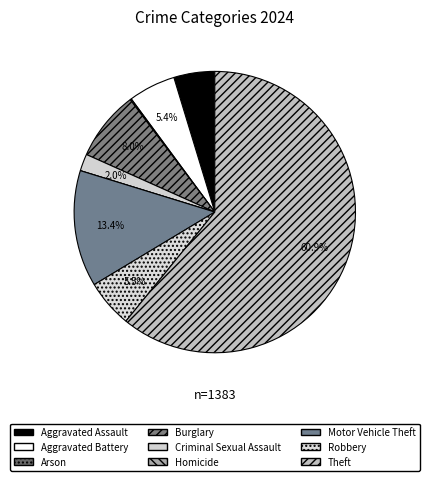

Is there a majority slice in this chart?

Yes